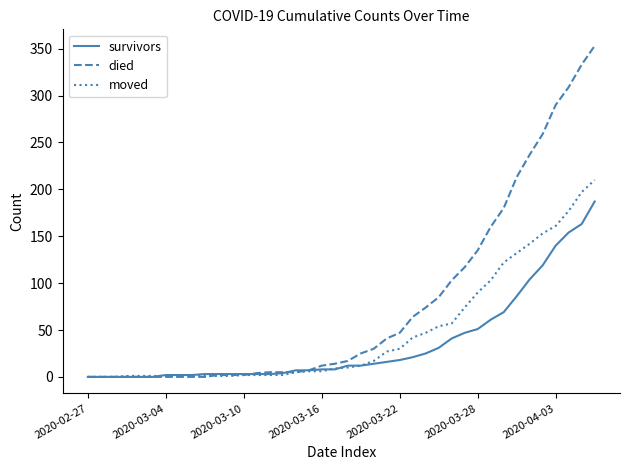

How many distinct data groups are displayed?

3